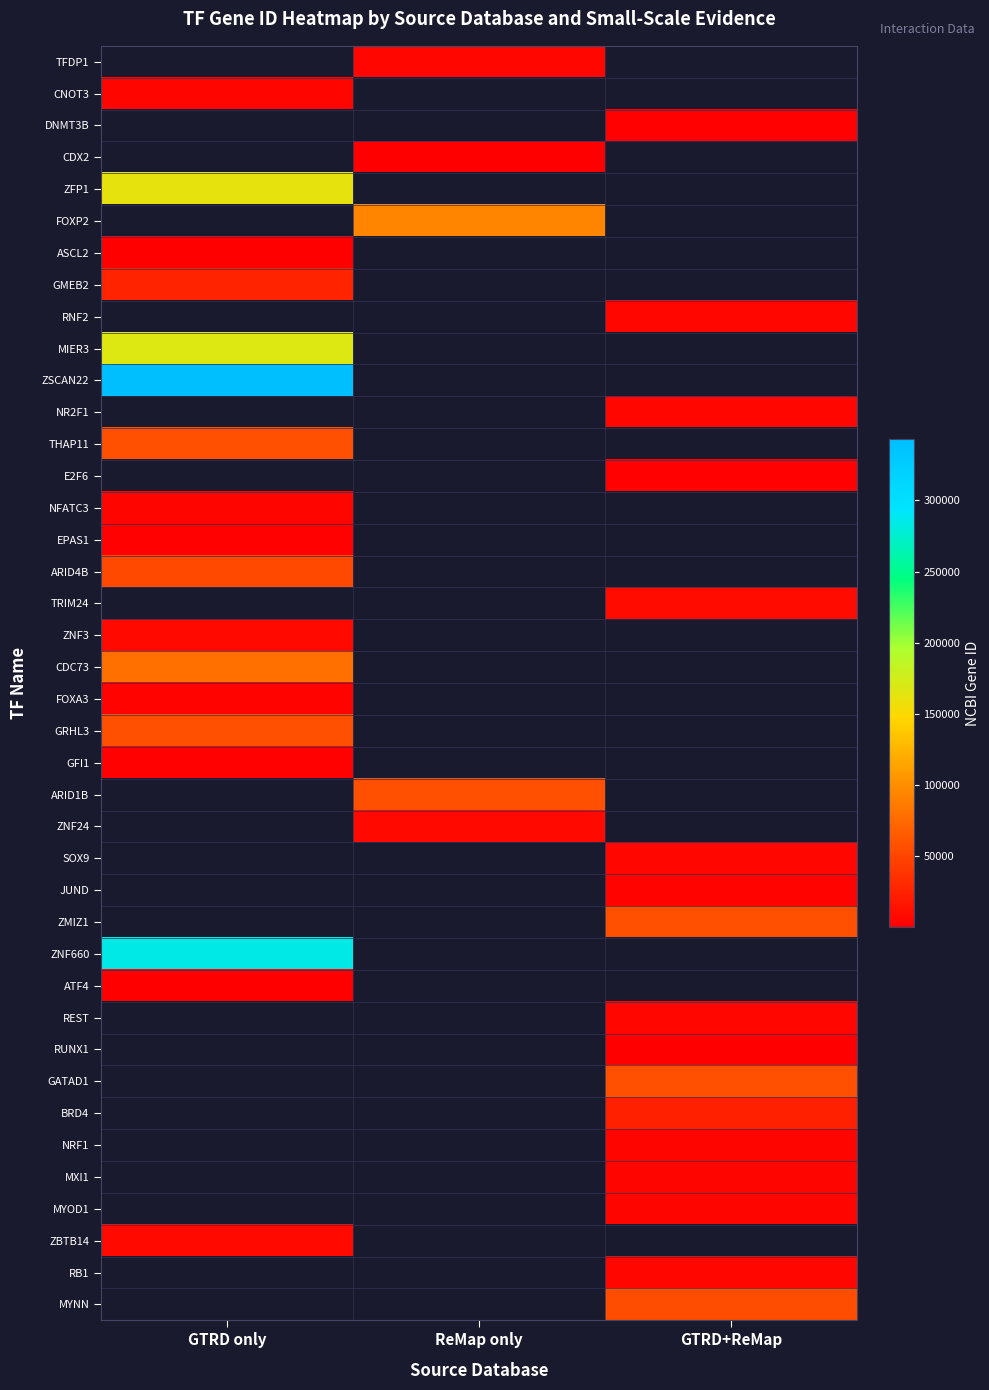

Which label corresponds to the smallest value in the chart?

GTRD only